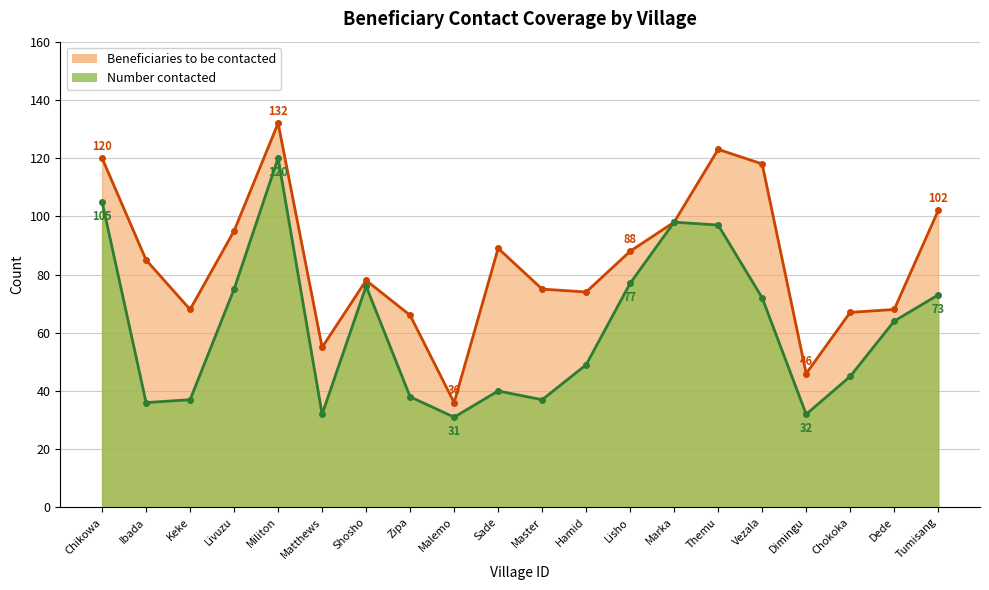

Where is the first local minimum for Number contacted?

Ibada